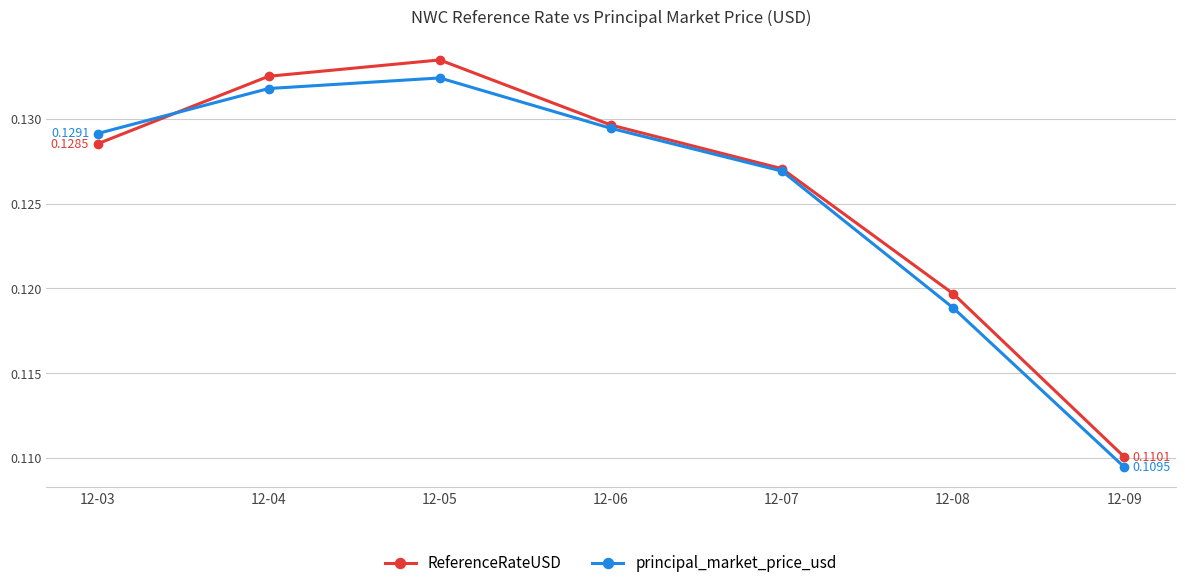

List the series in order of their peak value, highest first.

ReferenceRateUSD, principal_market_price_usd